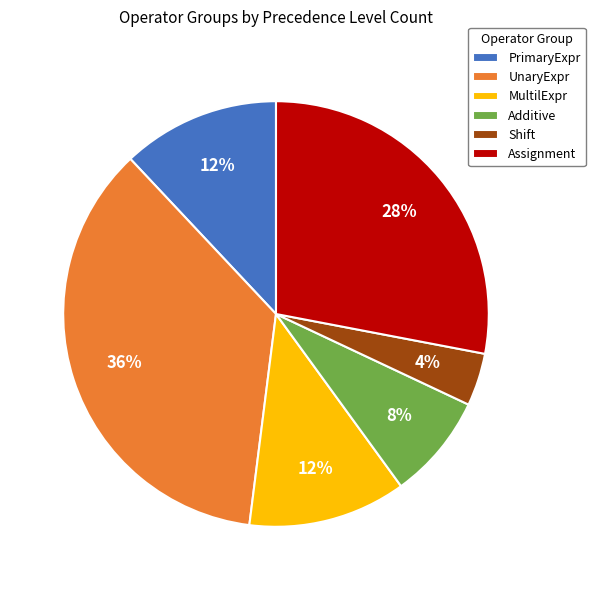

Approximately how many times larger is the value at UnaryExpr compared to Shift?

9.0